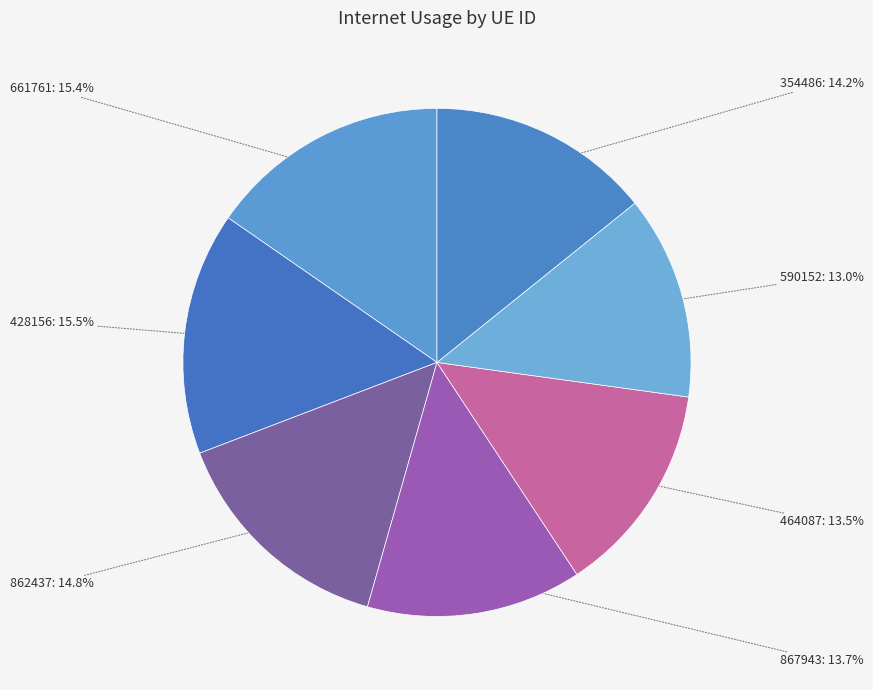

How many segments does this pie chart have?

7